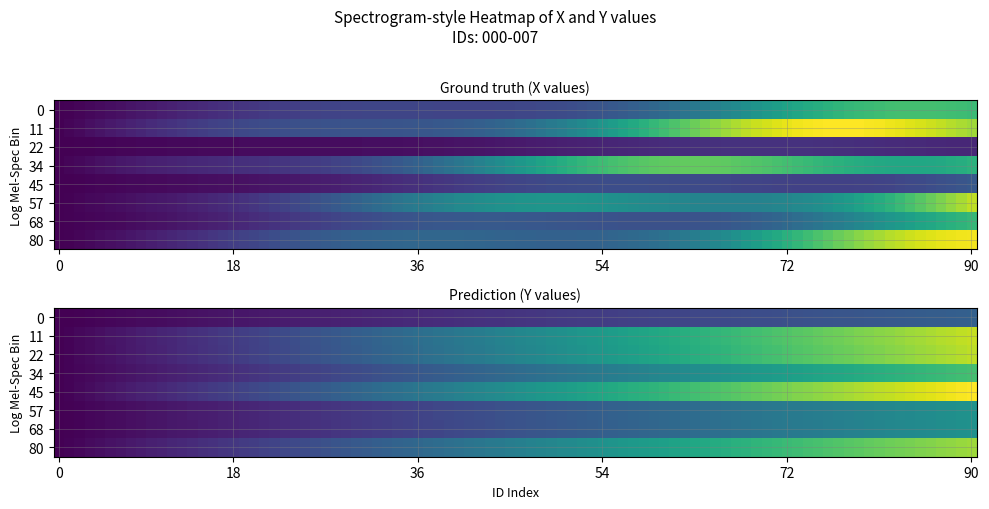

True or false: 000 has a value of 2447.9 at Y.

False